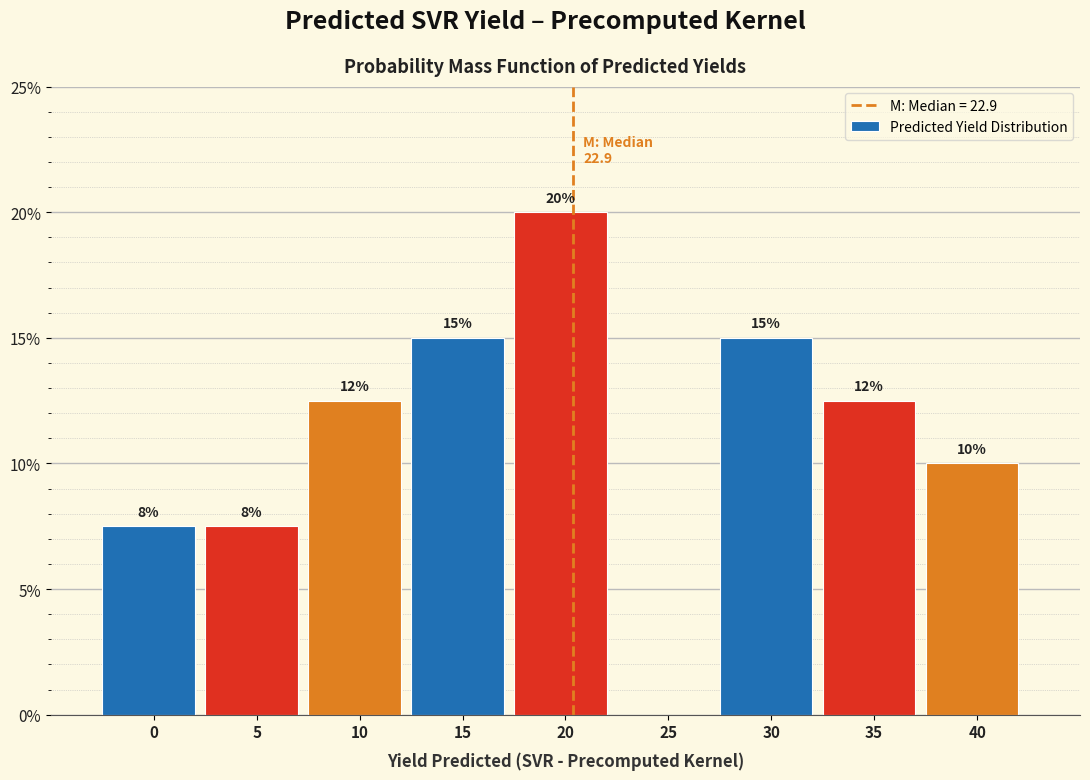

At which category does the chart reach its peak across all series?

20